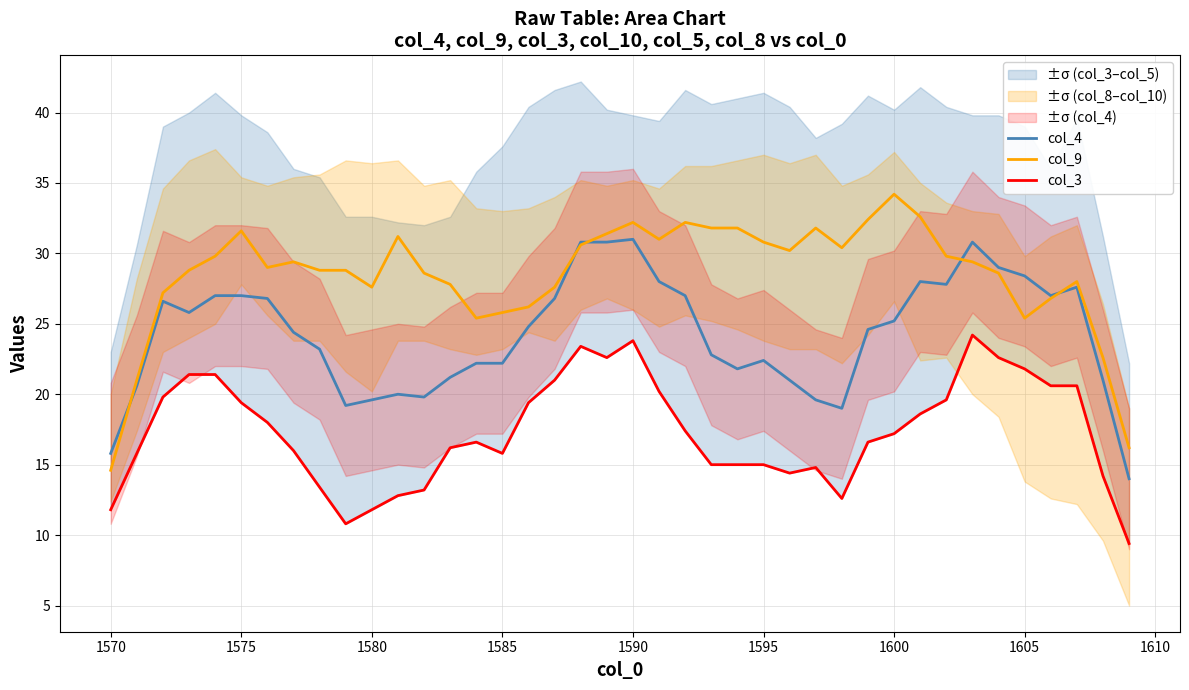

Which category has the lowest value in the col_9 series?

1570